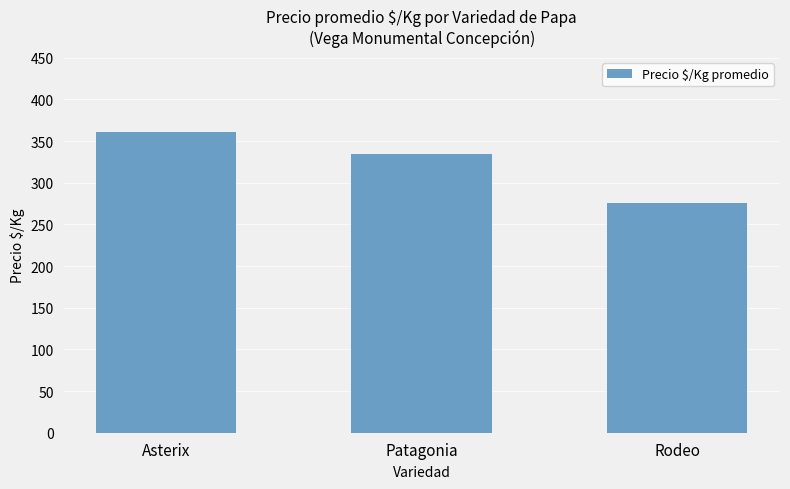

How many bars are there in total?

3